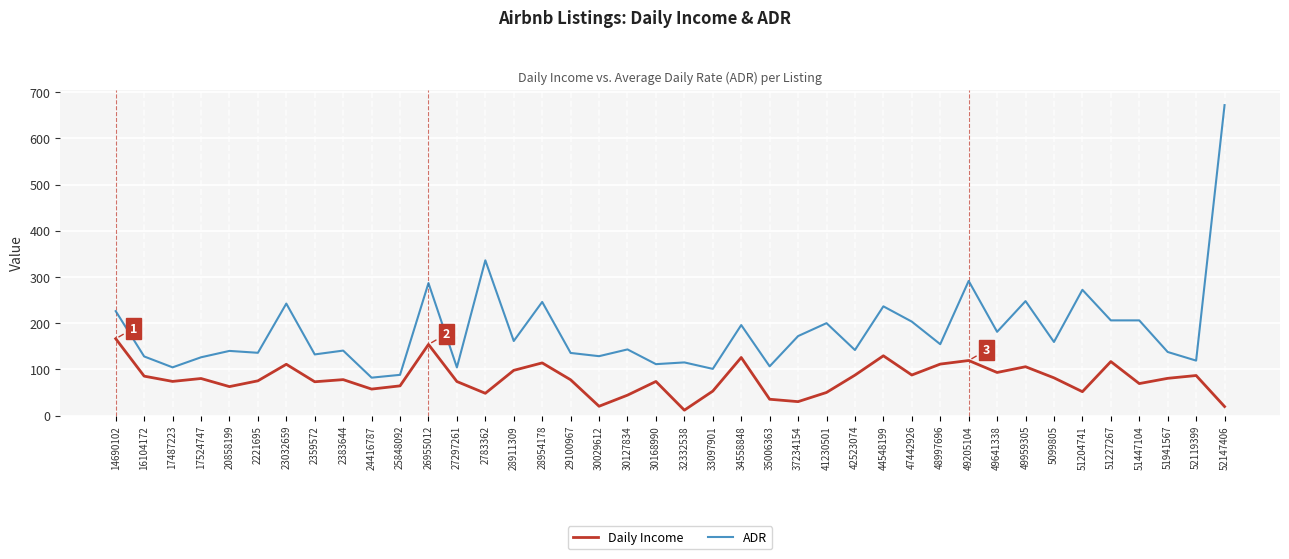

What is the difference between the maximum and minimum values in the Daily Income series?

154.7